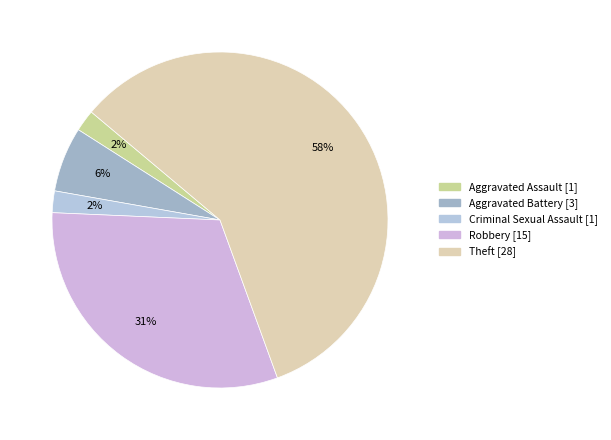

To the nearest percent, what is the average slice percentage?

20%